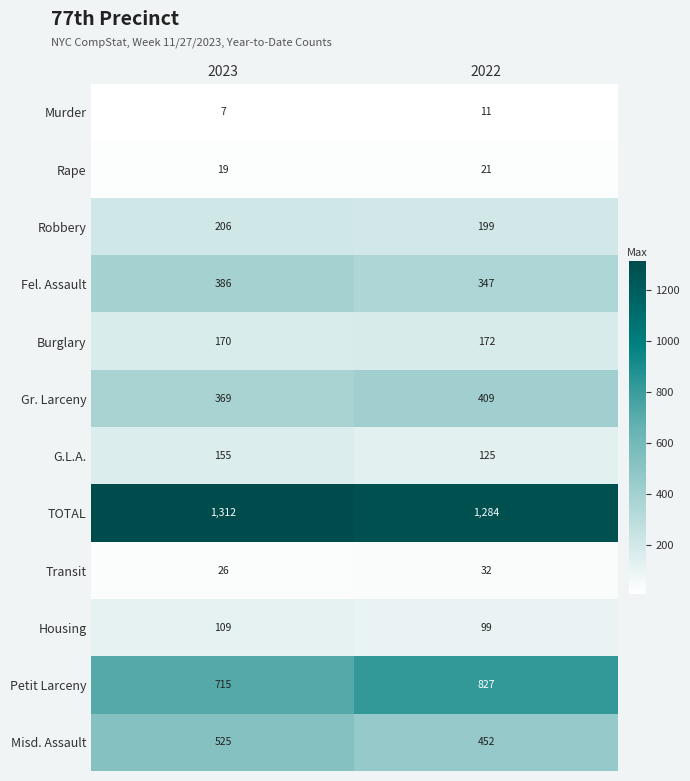

Read the TOTAL value at 2022.

1284